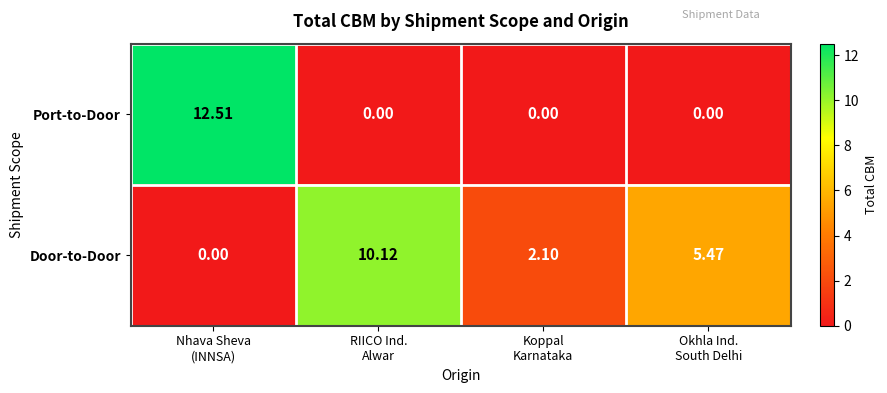

Which series has the largest total across all categories?

Door-to-Door